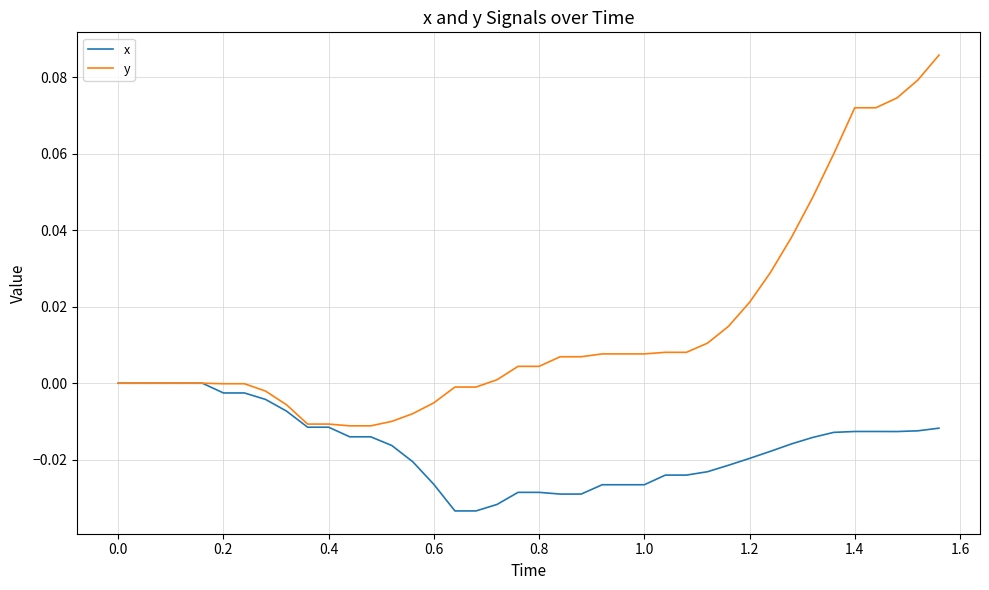

Rank the series by their average value, from highest to lowest.

y, x